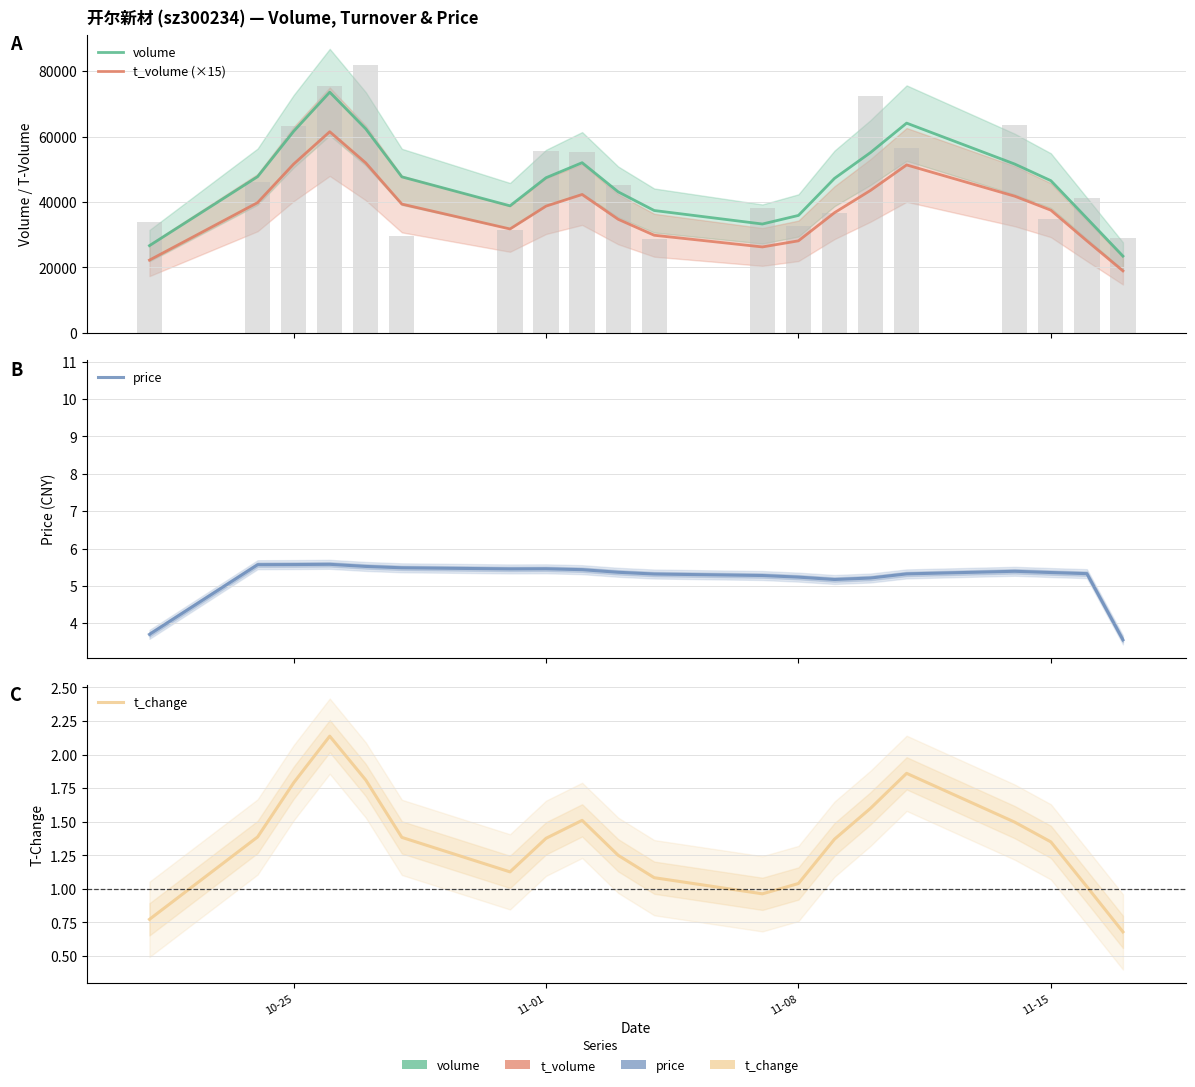

The value of price at 16 is 7.4. True or false?

False